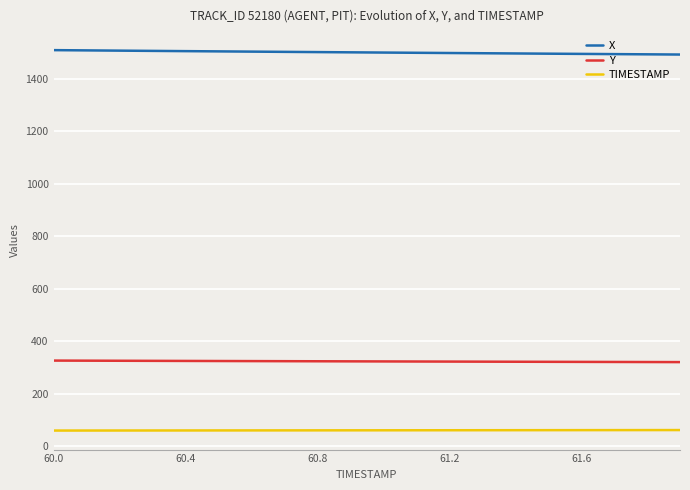

Which series has the largest total across all categories?

X